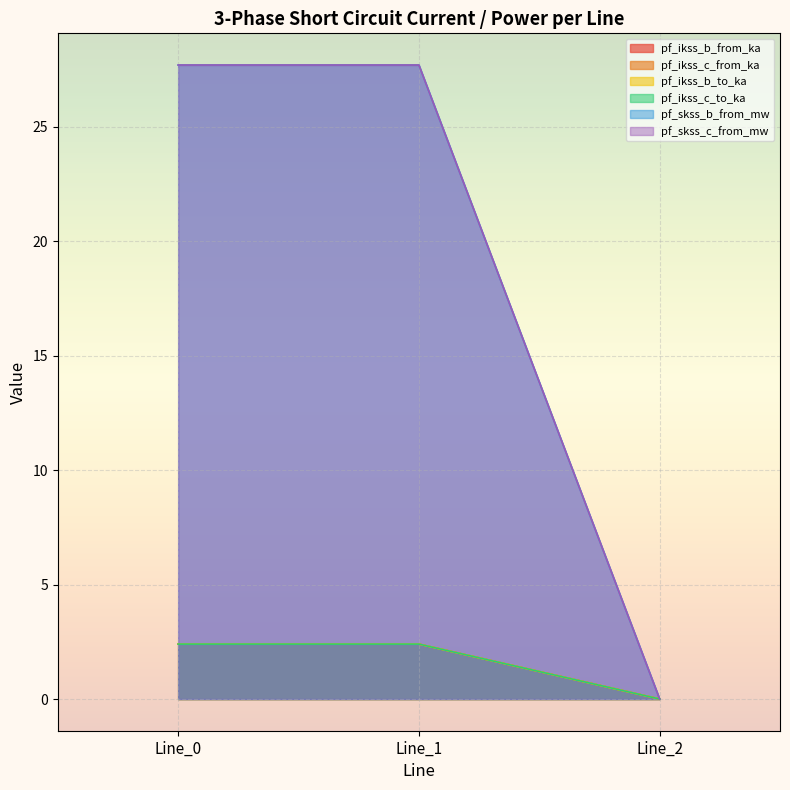

Does the chart display data point markers on the line(s)?

No